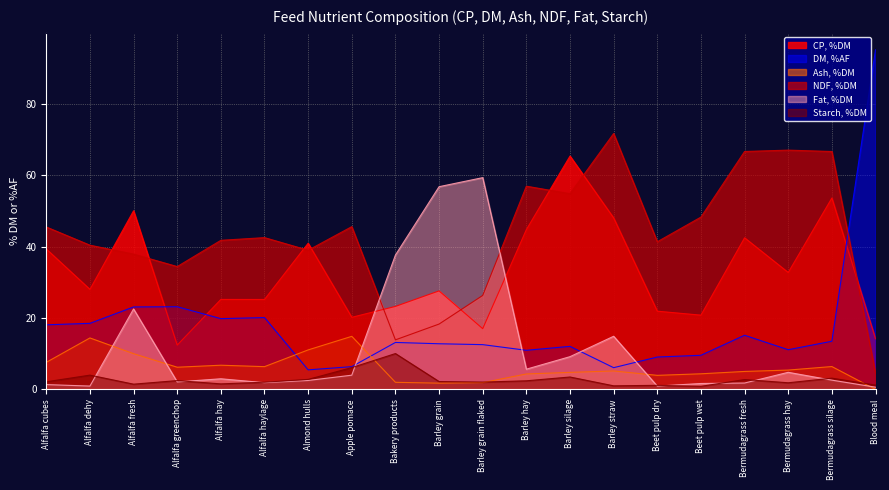

Does the chart have visible grid lines?

Yes